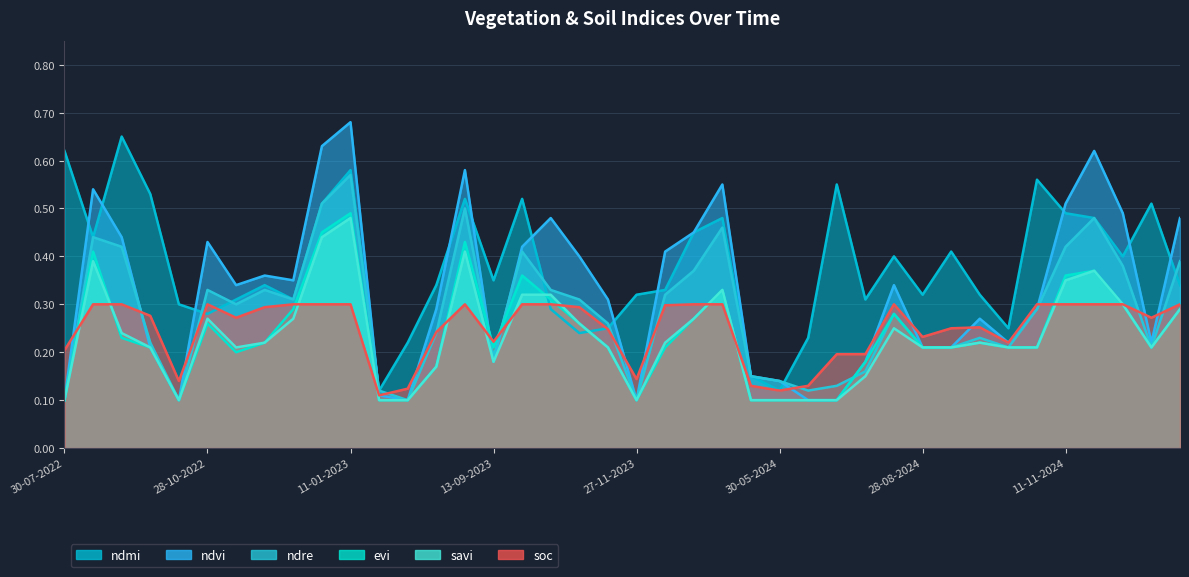

Which has a higher value, 12-12-2022 or 10-05-2024?

12-12-2022